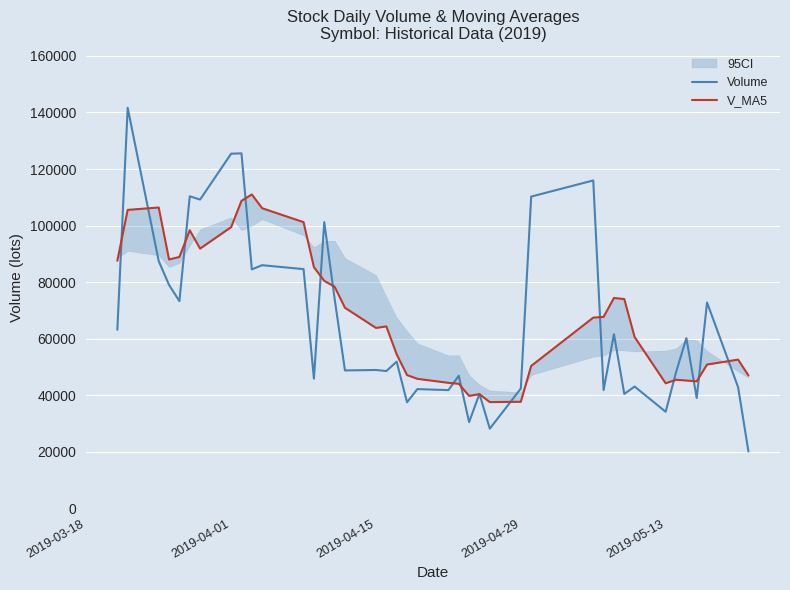

Rank the series by their average value, from highest to lowest.

V_MA5, Volume